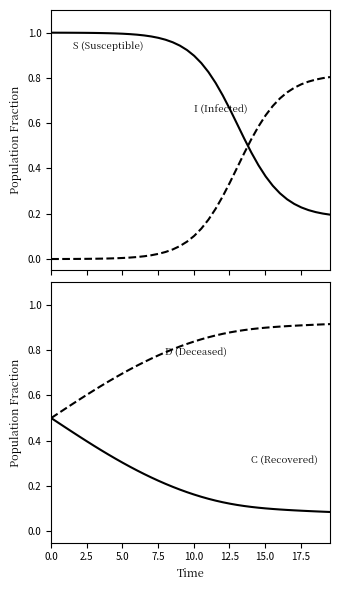

Is the value of I (Infected) at 22 greater than the value of S (Susceptible) at 17?

No